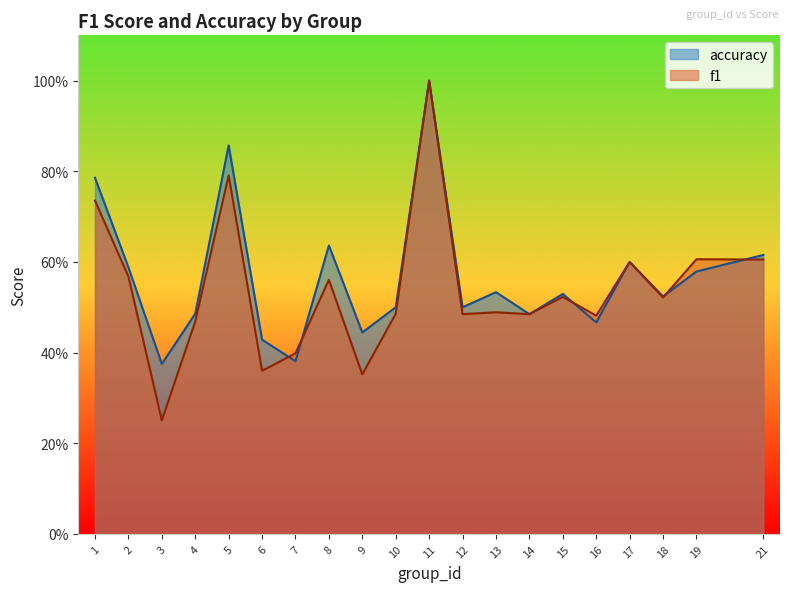

Which series has the largest range (max minus min)?

f1